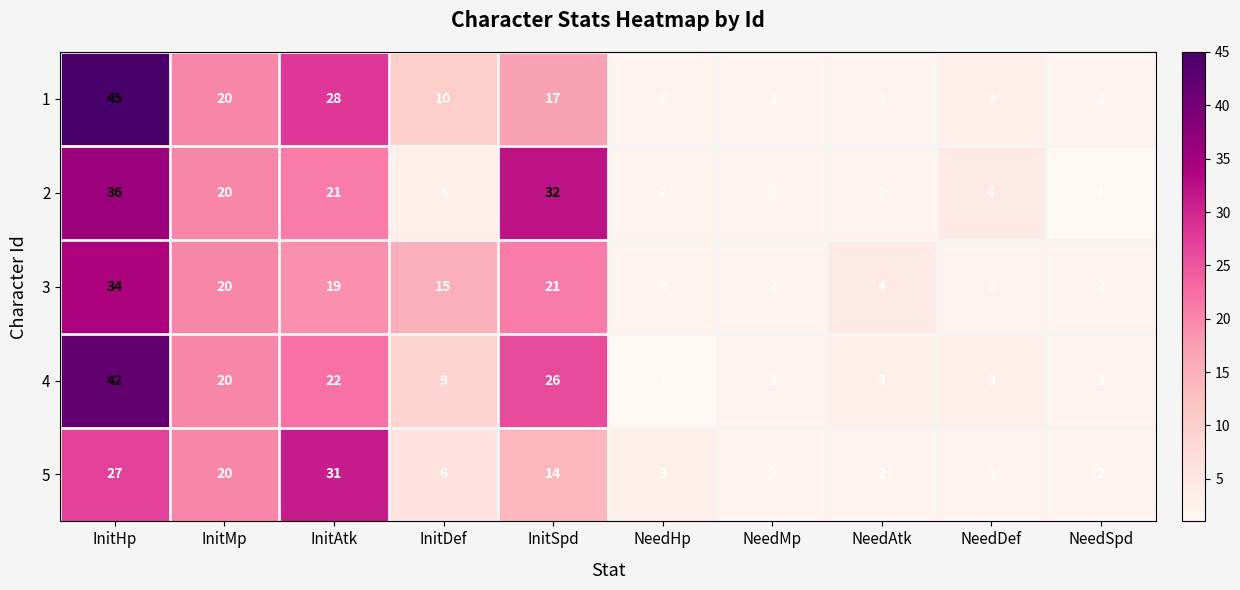

What is the difference between the highest and lowest values at InitSpd?

18